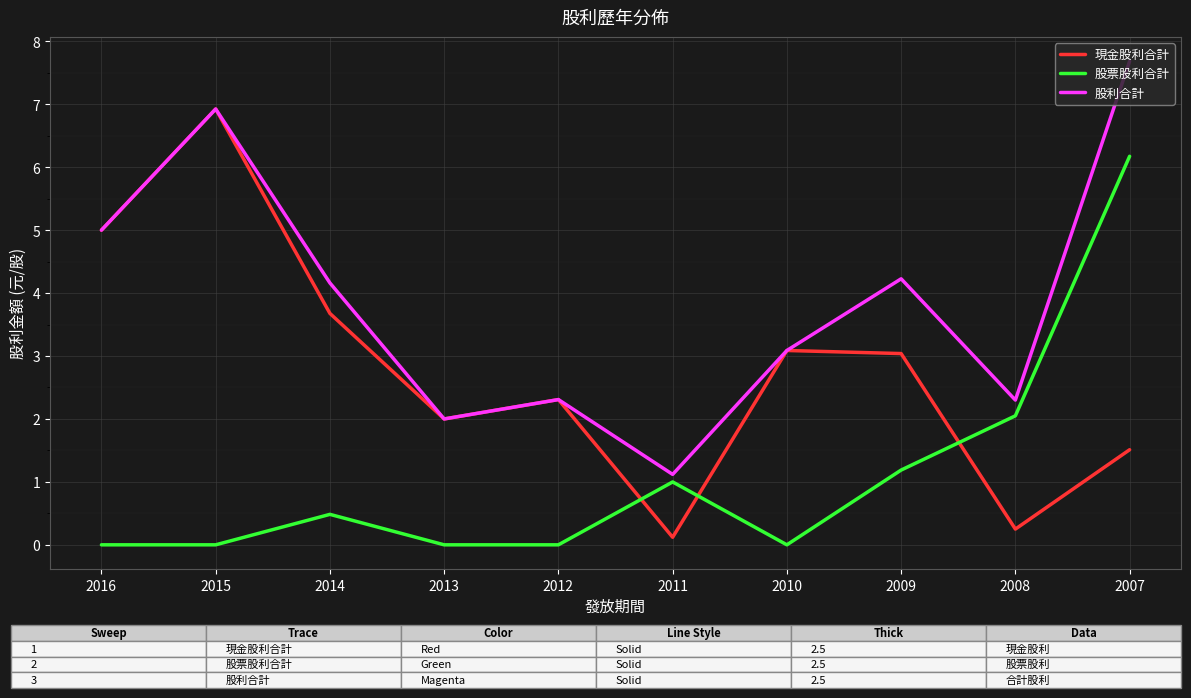

True or false: 現金股利合計 has a value of 2.3 at 2012.

True